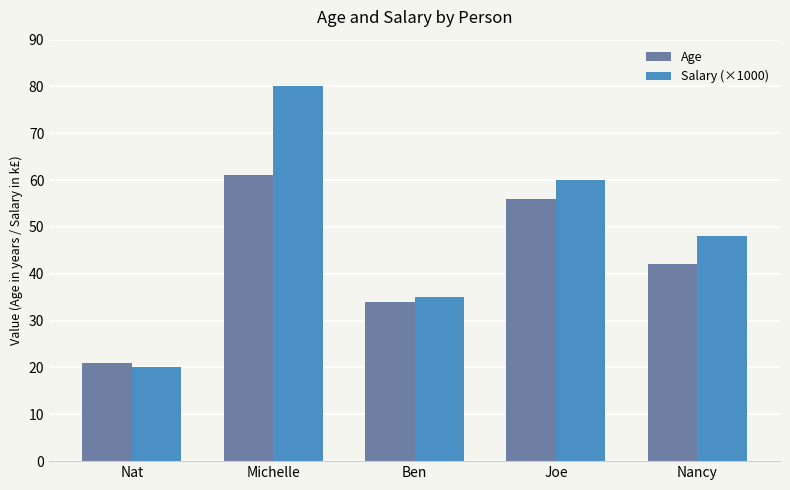

What is the value of the Age bar at the 4th from the left?

56